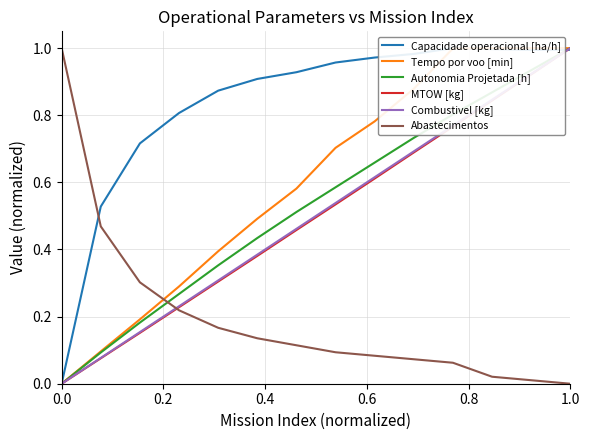

The Abastecimentos series shows 1.0 at 0.0. True or false?

True